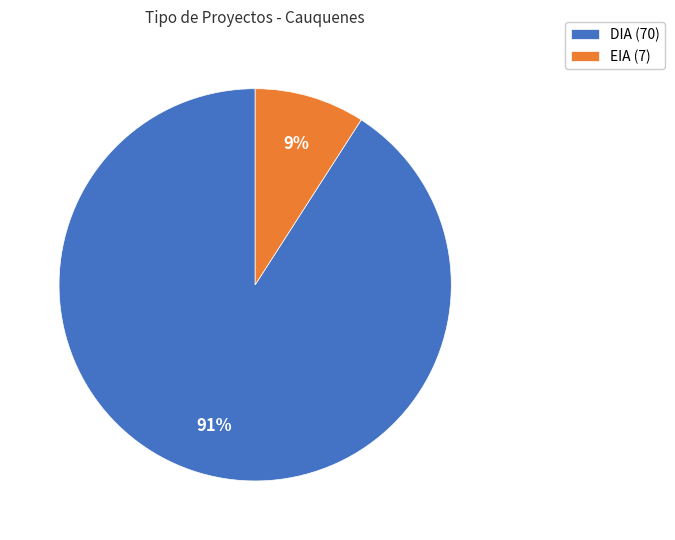

True or false: EIA accounts for 9% of the total.

True